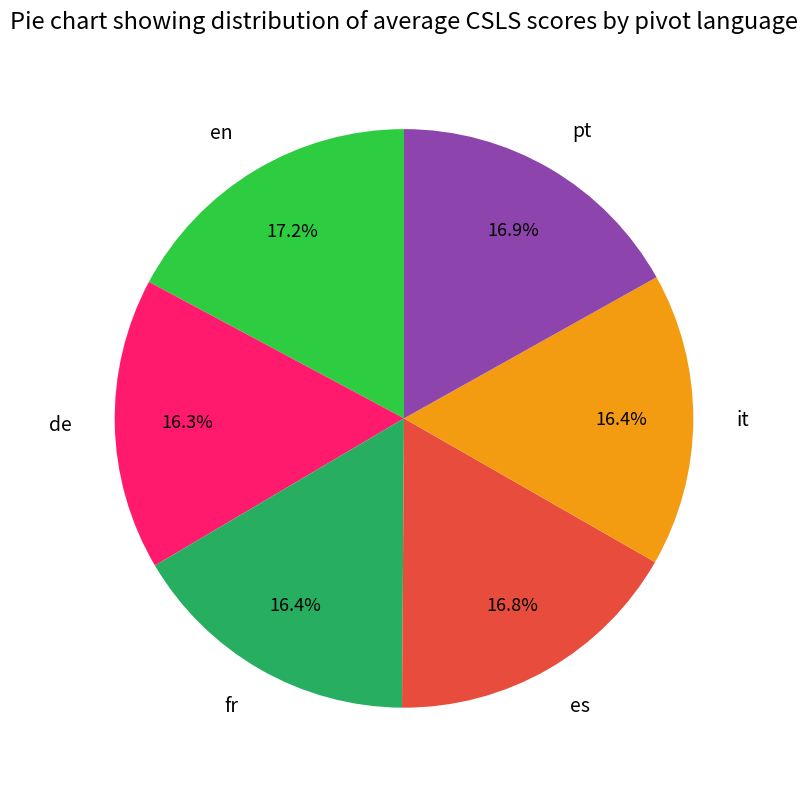

To the nearest percent, what percentage of the pie is it?

16%